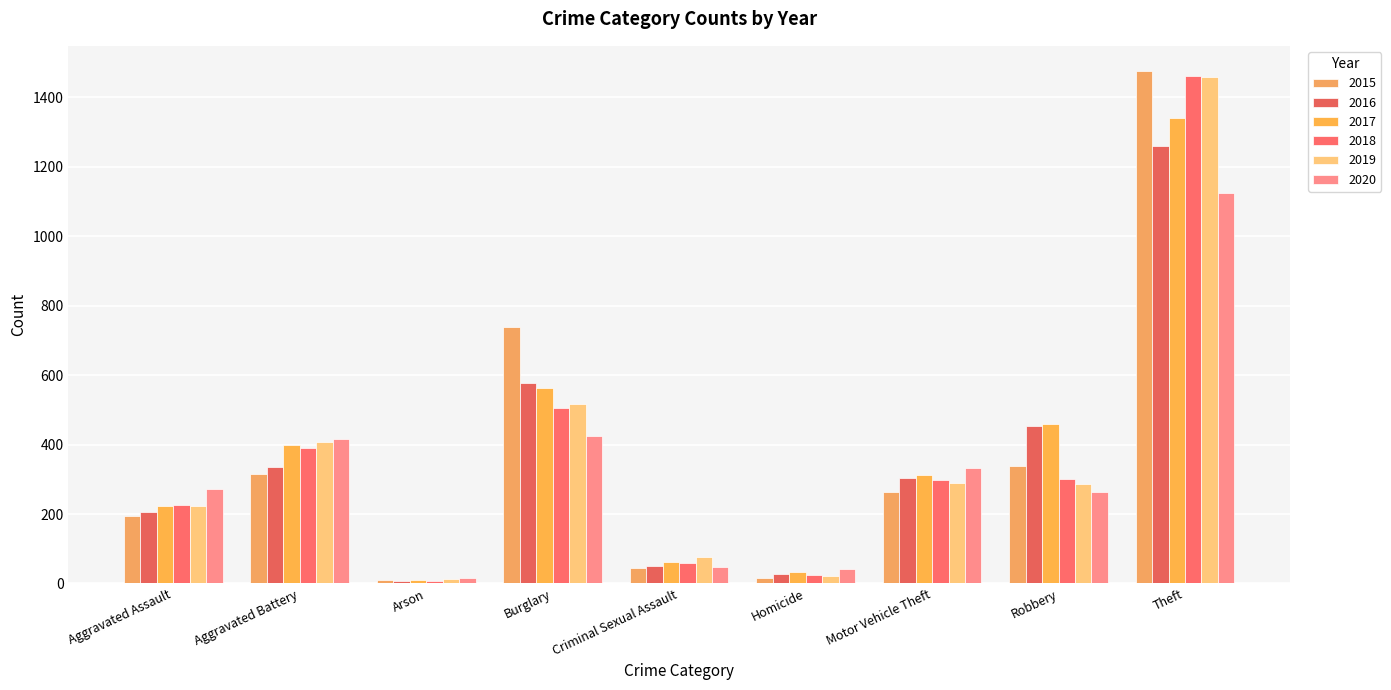

At which label does 2015 first exceed 263?

Aggravated Battery